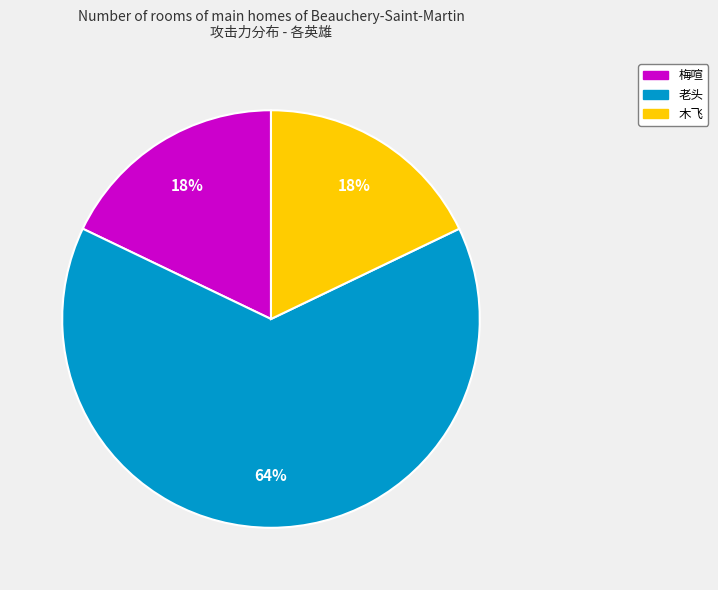

Is there any slice that represents more than half of the pie?

Yes